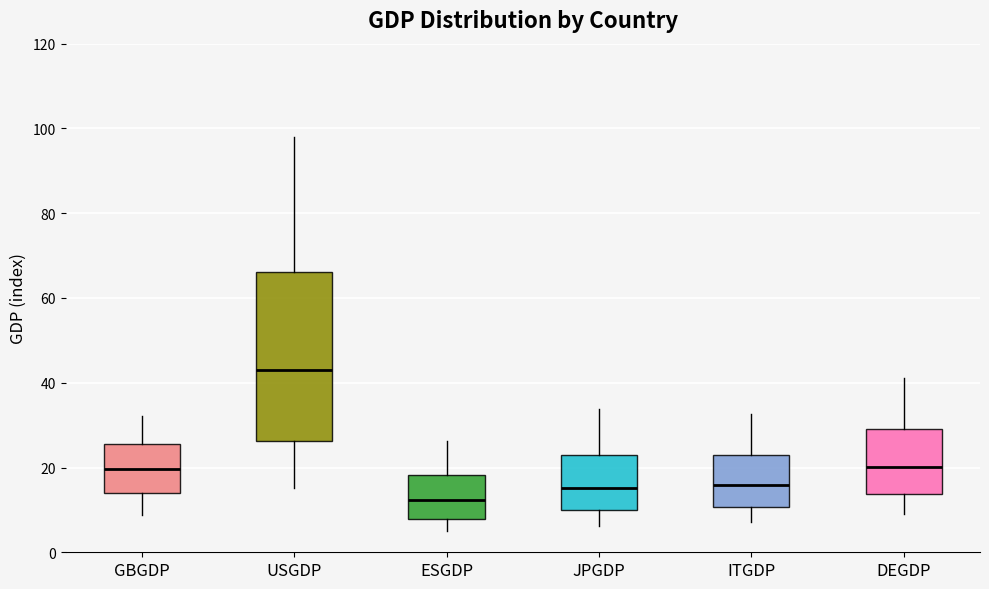

Reading left to right, read every box against the y-axis: the position of its median line, the range the box covers, and the ends of its whiskers. The values are not printed on the chart, so give them approximately, as read against the axis.

GBGDP: median 20, box 14 to 26, whiskers 8 to 32
USGDP: median 42, box 26 to 66, whiskers 16 to 98
ESGDP: median 12, box 8 to 18, whiskers 6 to 26
JPGDP: median 16, box 10 to 24, whiskers 6 to 34
ITGDP: median 16, box 10 to 24, whiskers 8 to 32
DEGDP: median 20, box 14 to 30, whiskers 10 to 42